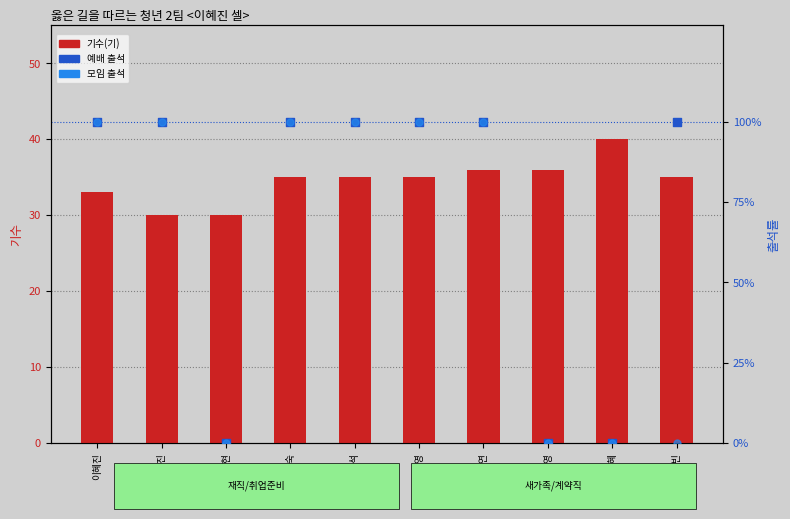

Which series has the largest total across all categories?

예배